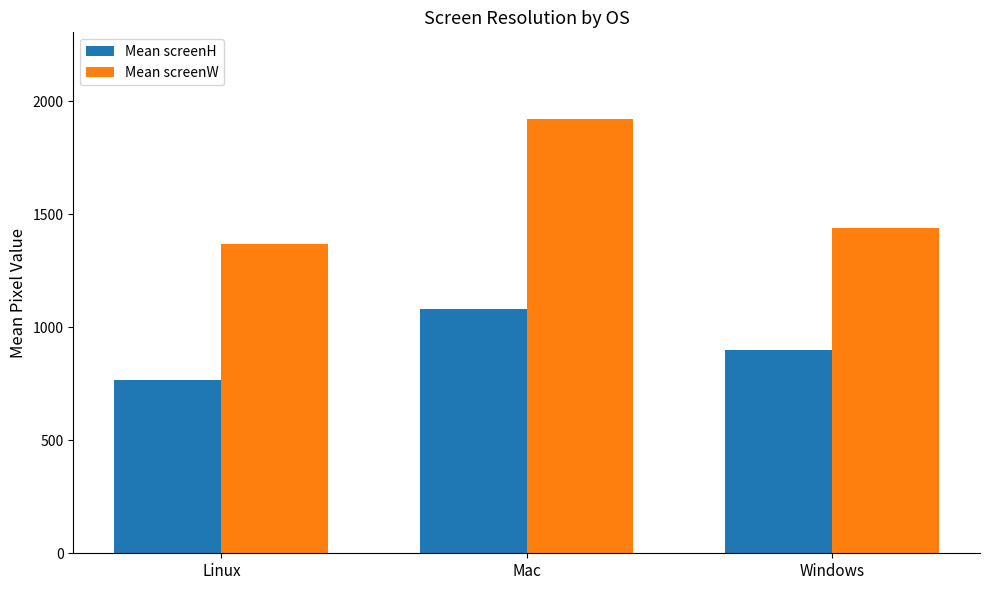

Are the bars horizontal?

No